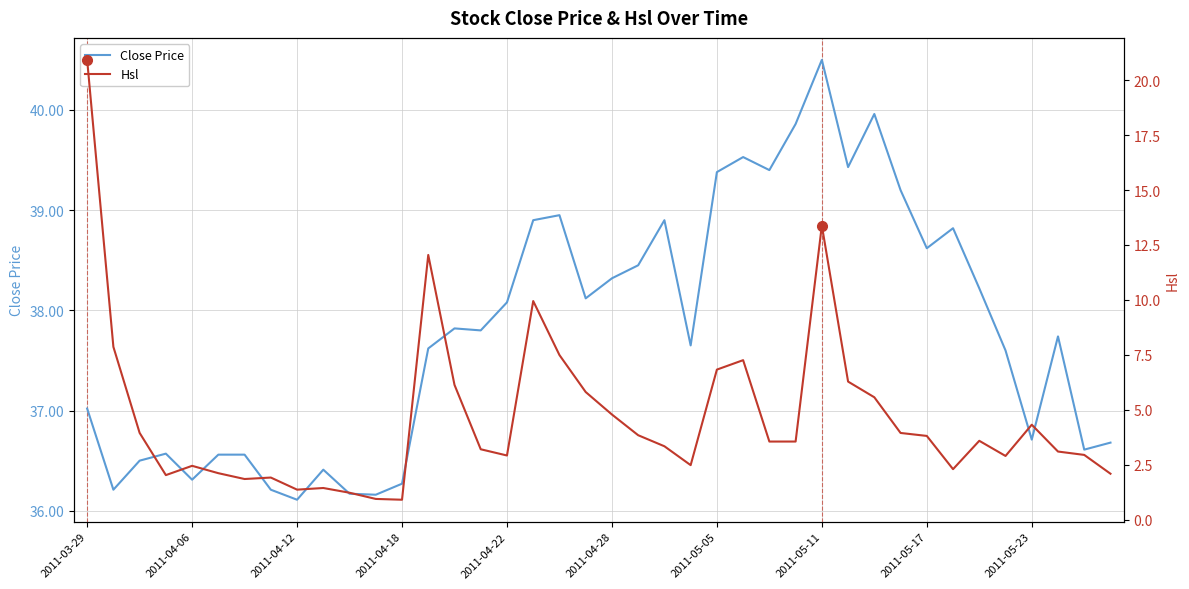

True or false: Hsl has more than 1 points higher than both neighbors.

True